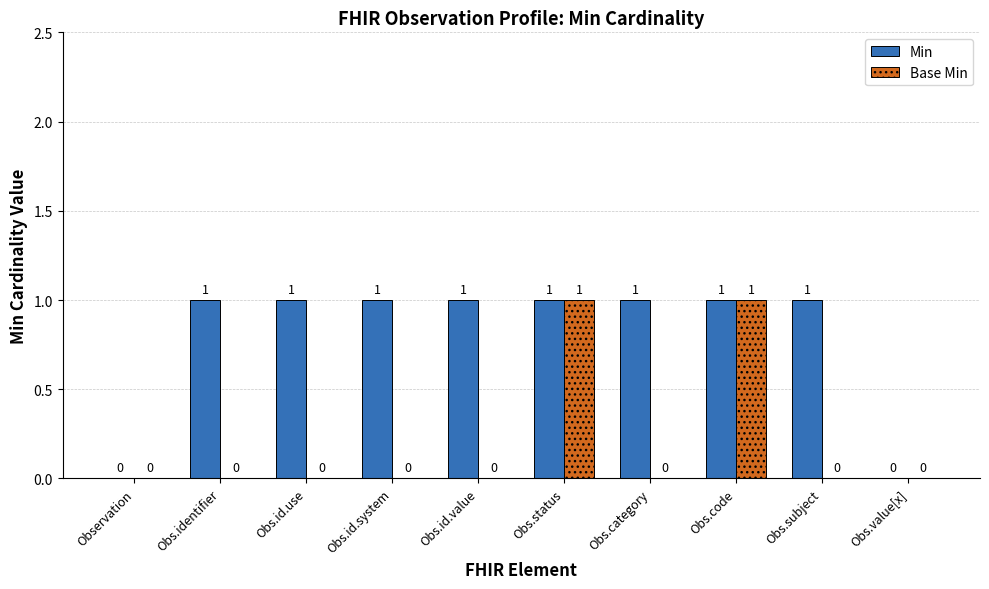

How many data points does each series have?

10